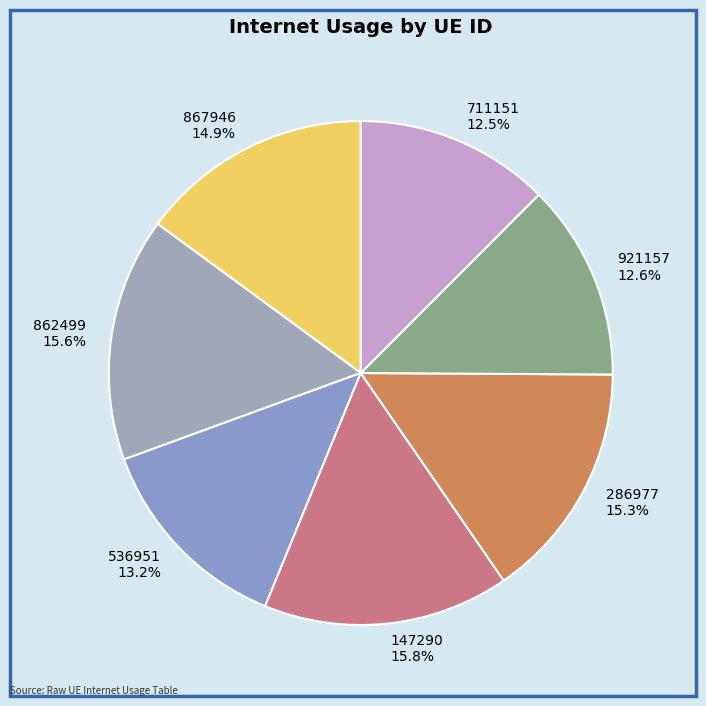

How many segments does this pie chart have?

7